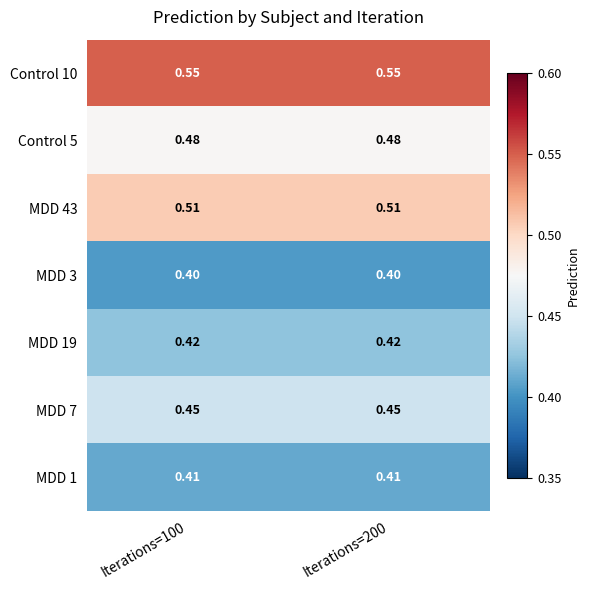

Count the number of data series in this chart.

7